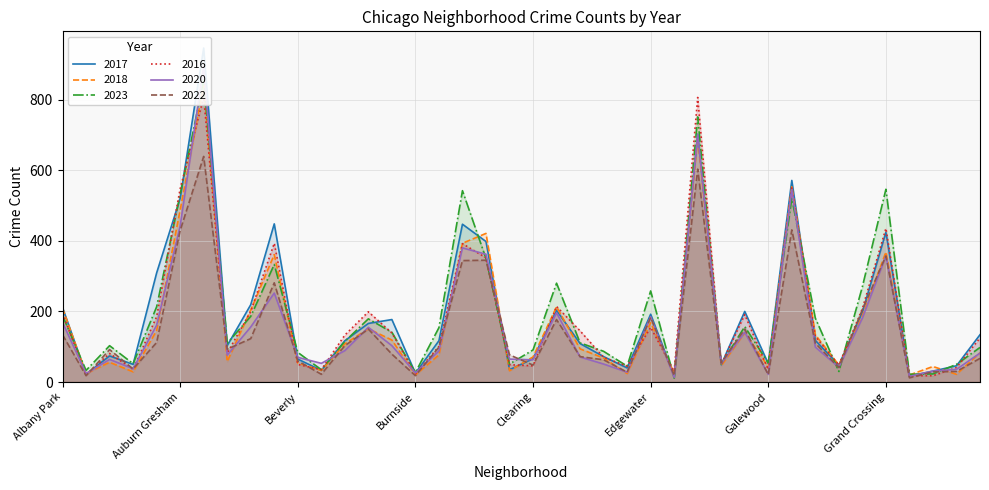

Reading left to right, transcribe all the data shown in this chart.

2017: Albany Park=211	Andersonville=22	Archer Heights=74	Armour Square=50	Ashburn=309	Auburn Gresham=520	Austin=946	Avalon Park=103	Avondale=219	Belmont Cragin=448	Beverly=65	Boystown=33	Bridgeport=117	Brighton Park=166	Bucktown=177	Burnside=25	Calumet Heights=117	Chatham=447	Chicago Lawn=398	Chinatown=35	Clearing=66	Douglas=203	Dunning=109	East Side=72	East Village=40	Edgewater=192	Edison Park=17	Englewood=702	Fuller Park=49	Gage Park=200	Galewood=52	Garfield Park=571	Garfield Ridge=118	Gold Coast=48	Grand Boulevard=198	Grand Crossing=424	Grant Park=17	Greektown=31	Hegewisch=46	Hermosa=134
2018: Albany Park=209	Andersonville=24	Archer Heights=56	Armour Square=29	Ashburn=146	Auburn Gresham=487	Austin=842	Avalon Park=58	Avondale=204	Belmont Cragin=361	Beverly=54	Boystown=33	Bridgeport=108	Brighton Park=151	Bucktown=119	Burnside=20	Calumet Heights=77	Chatham=393	Chicago Lawn=421	Chinatown=32	Clearing=71	Douglas=213	Dunning=94	East Side=68	East Village=24	Edgewater=168	Edison Park=23	Englewood=692	Fuller Park=46	Gage Park=140	Galewood=43	Garfield Park=553	Garfield Ridge=134	Gold Coast=48	Grand Boulevard=187	Grand Crossing=368	Grant Park=20	Greektown=44	Hegewisch=22	Hermosa=83
2023: Albany Park=188	Andersonville=33	Archer Heights=103	Armour Square=52	Ashburn=213	Auburn Gresham=531	Austin=855	Avalon Park=110	Avondale=186	Belmont Cragin=333	Beverly=84	Boystown=35	Bridgeport=115	Brighton Park=179	Bucktown=141	Burnside=27	Calumet Heights=154	Chatham=542	Chicago Lawn=350	Chinatown=51	Clearing=91	Douglas=280	Dunning=111	East Side=87	East Village=45	Edgewater=258	Edison Park=11	Englewood=751	Fuller Park=51	Gage Park=157	Galewood=54	Garfield Park=520	Garfield Ridge=181	Gold Coast=30	Grand Boulevard=270	Grand Crossing=546	Grant Park=22	Greektown=23	Hegewisch=50	Hermosa=98
2016: Albany Park=194	Andersonville=20	Archer Heights=81	Armour Square=36	Ashburn=185	Auburn Gresham=547	Austin=807	Avalon Park=82	Avondale=200	Belmont Cragin=393	Beverly=50	Boystown=35	Bridgeport=133	Brighton Park=199	Bucktown=139	Burnside=23	Calumet Heights=101	Chatham=392	Chicago Lawn=352	Chinatown=49	Clearing=46	Douglas=214	Dunning=145	East Side=70	East Village=45	Edgewater=155	Edison Park=30	Englewood=806	Fuller Park=50	Gage Park=191	Galewood=35	Garfield Park=550	Garfield Ridge=129	Gold Coast=48	Grand Boulevard=208	Grand Crossing=435	Grant Park=18	Greektown=18	Hegewisch=41	Hermosa=125
2020: Albany Park=169	Andersonville=24	Archer Heights=64	Armour Square=38	Ashburn=161	Auburn Gresham=442	Austin=894	Avalon Park=76	Avondale=156	Belmont Cragin=252	Beverly=70	Boystown=53	Bridgeport=89	Brighton Park=155	Bucktown=103	Burnside=26	Calumet Heights=88	Chatham=380	Chicago Lawn=362	Chinatown=65	Clearing=63	Douglas=196	Dunning=71	East Side=51	East Village=28	Edgewater=185	Edison Park=13	Englewood=701	Fuller Park=52	Gage Park=141	Galewood=22	Garfield Park=545	Garfield Ridge=99	Gold Coast=42	Grand Boulevard=181	Grand Crossing=357	Grant Park=16	Greektown=31	Hegewisch=36	Hermosa=82
2022: Albany Park=134	Andersonville=18	Archer Heights=92	Armour Square=37	Ashburn=112	Auburn Gresham=429	Austin=639	Avalon Park=93	Avondale=123	Belmont Cragin=281	Beverly=60	Boystown=22	Bridgeport=103	Brighton Park=150	Bucktown=79	Burnside=18	Calumet Heights=99	Chatham=344	Chicago Lawn=345	Chinatown=77	Clearing=48	Douglas=177	Dunning=72	East Side=63	East Village=28	Edgewater=183	Edison Park=18	Englewood=603	Fuller Park=54	Gage Park=150	Galewood=21	Garfield Park=431	Garfield Ridge=110	Gold Coast=41	Grand Boulevard=205	Grand Crossing=357	Grant Park=12	Greektown=29	Hegewisch=30	Hermosa=67